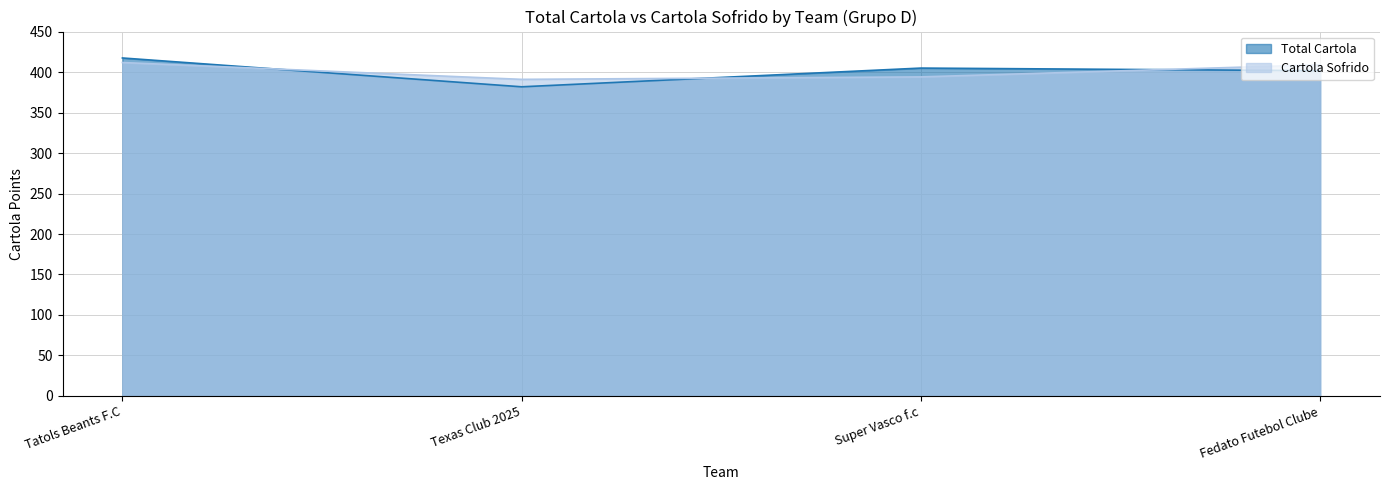

Where is Cartola Sofrido nearest to the value 401?

Super Vasco f.c